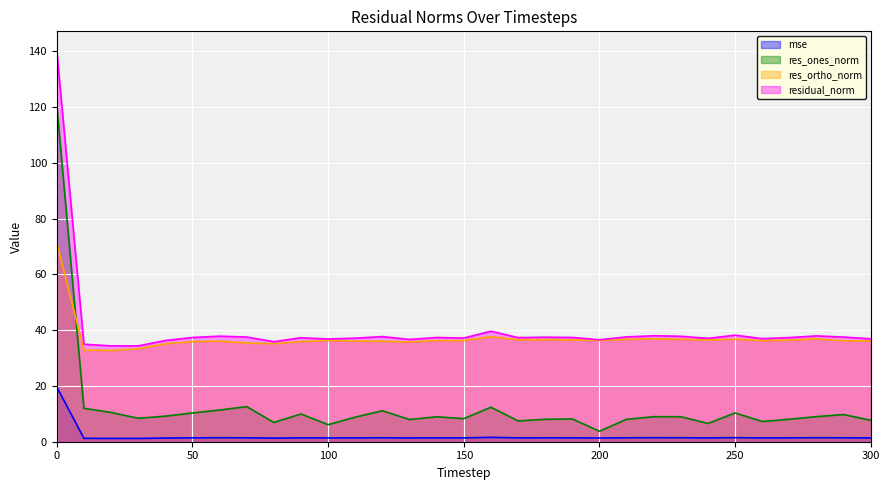

What is the value of the residual_norm point at the 3rd from the left?

34.4